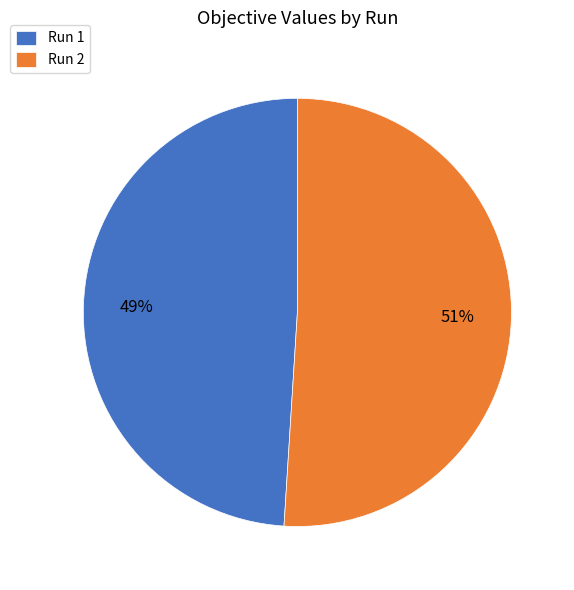

Is the sum of Run 1 and Run 2 greater than half?

Yes